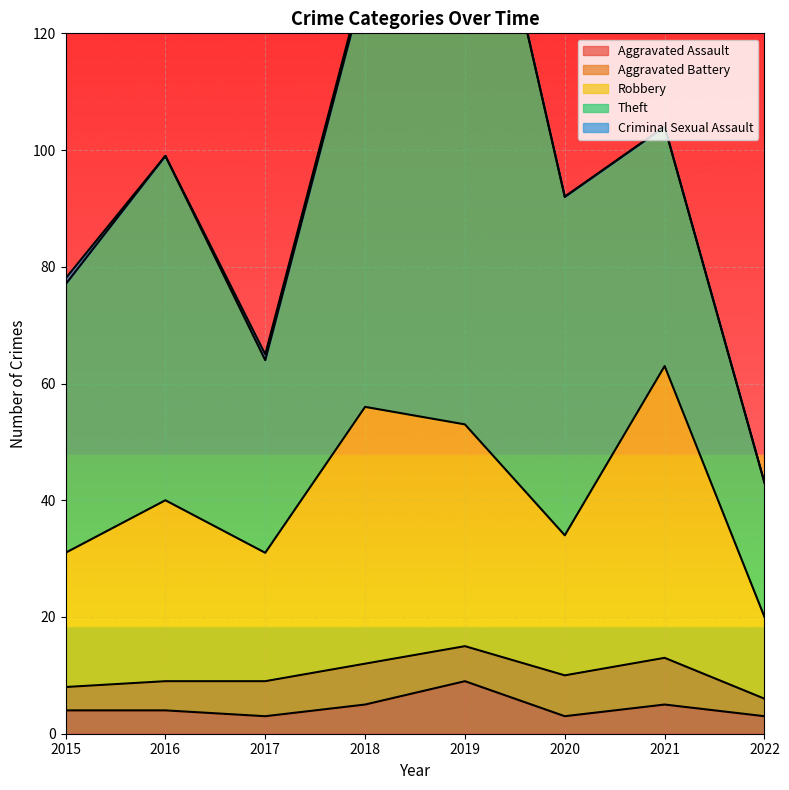

The value of Aggravated Assault at 2015 is 6. True or false?

False